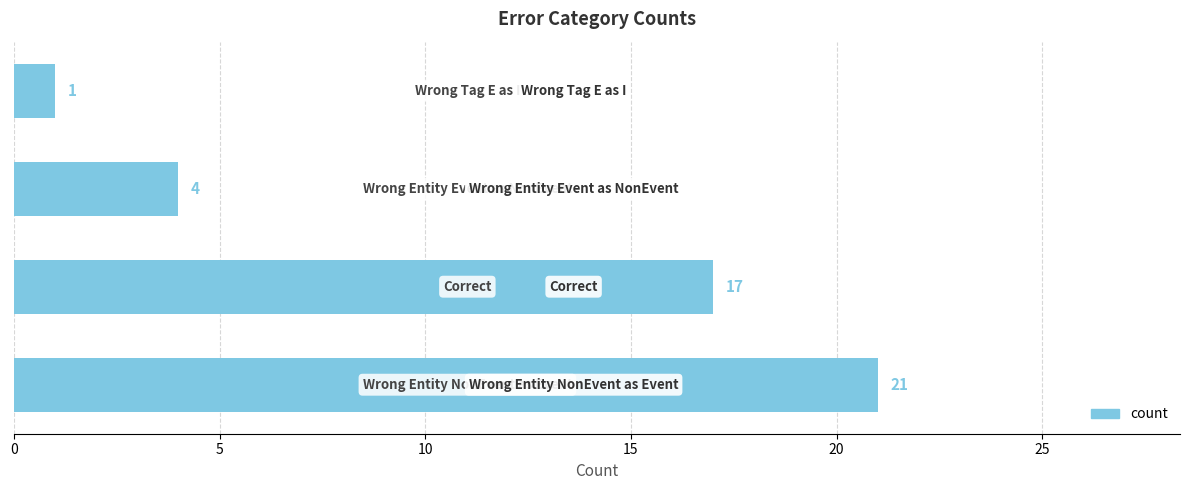

What is the greatest value displayed?

21